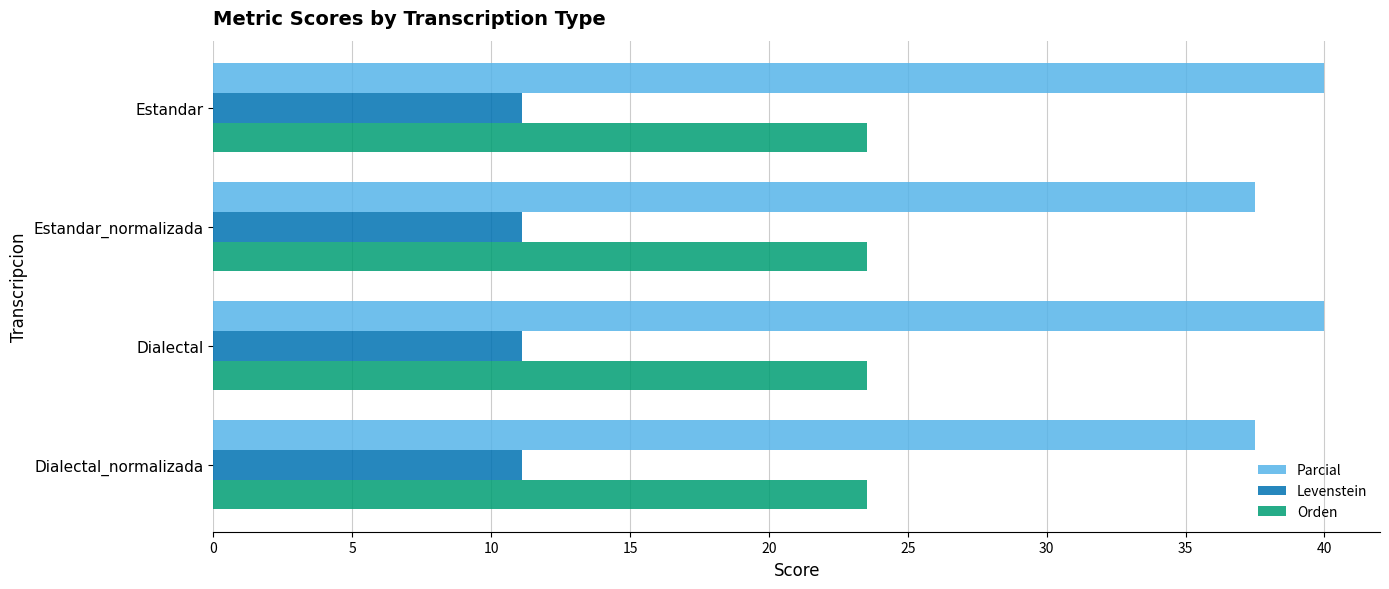

What is the minimum value shown in the chart?

11.1